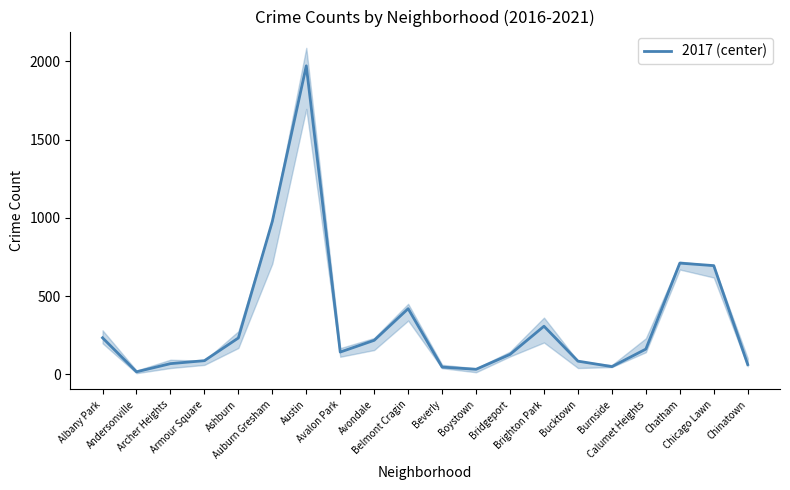

Reading right to left, list all the values displayed in this chart.

Chinatown=63	Chicago Lawn=695	Chatham=711	Calumet Heights=162	Burnside=50	Bucktown=85	Brighton Park=308	Bridgeport=128	Boystown=33	Beverly=47	Belmont Cragin=420	Avondale=218	Avalon Park=143	Austin=1971	Auburn Gresham=978	Ashburn=233	Armour Square=88	Archer Heights=69	Andersonville=17	Albany Park=234